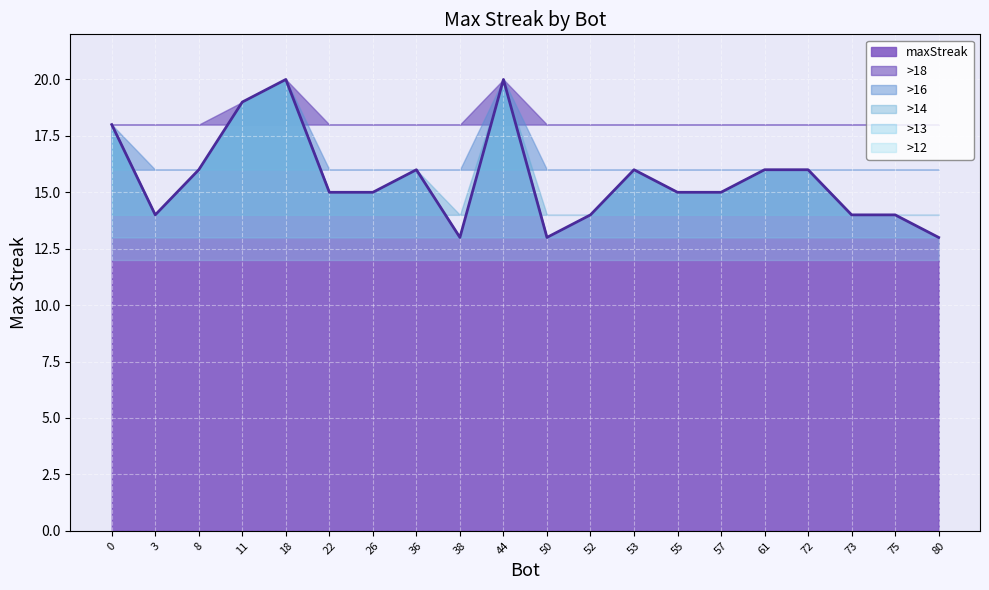

What is the sum of all values?

312